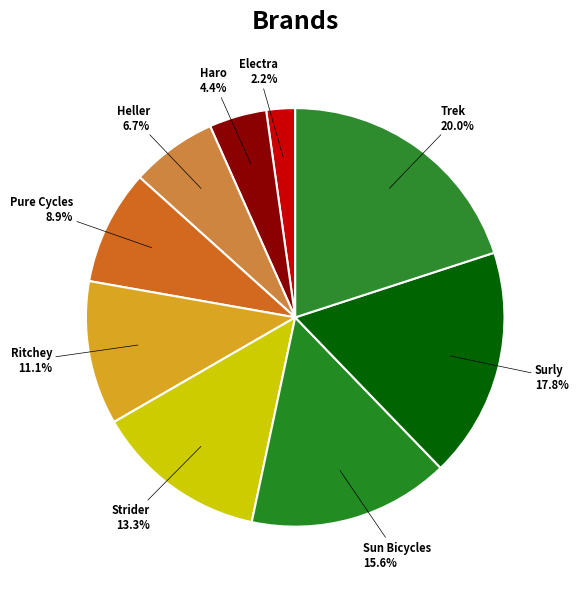

How many slices are in this pie chart?

9